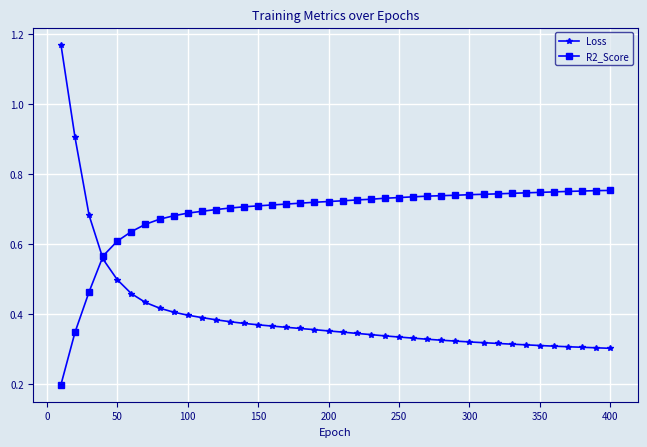

Rank the series by their average value, from lowest to highest.

Loss, R2_Score